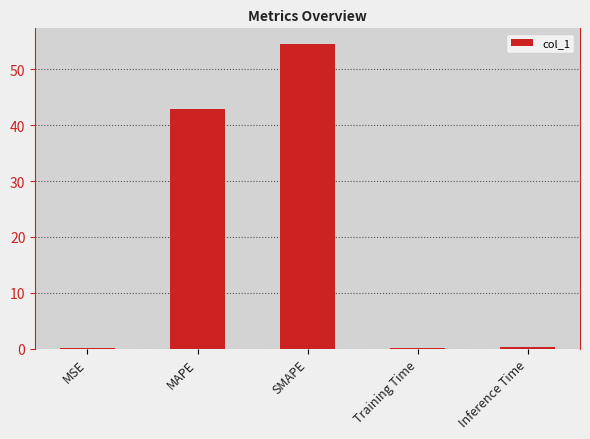

What value does the data have at MAPE?

42.9